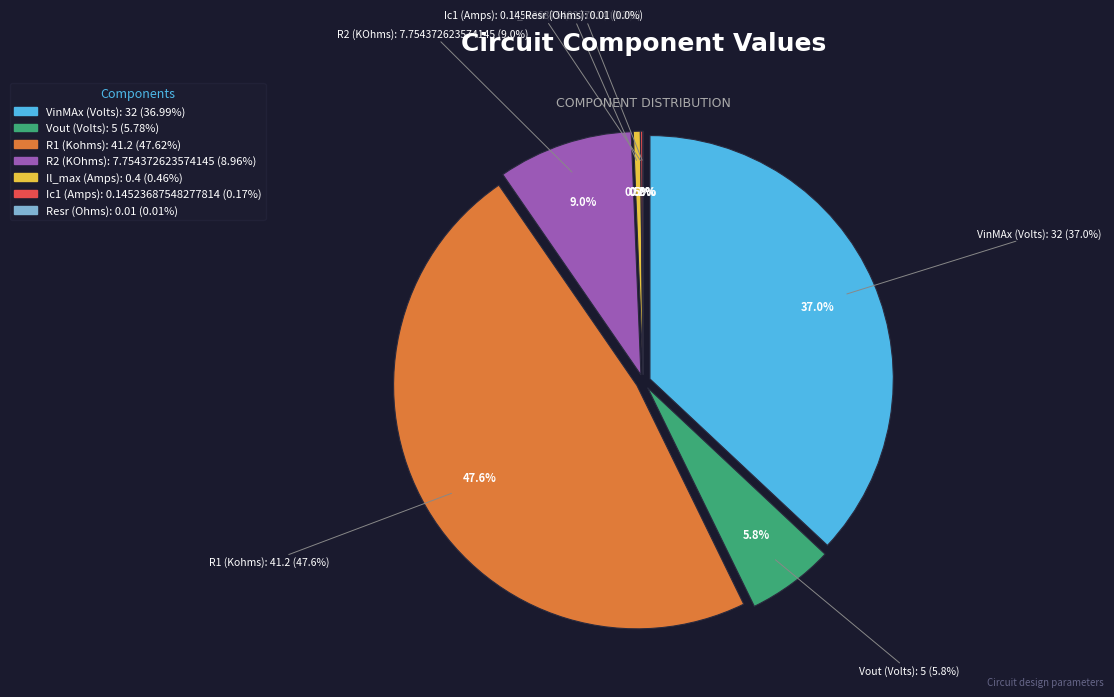

Which has a higher value, Il_max (Amps) or VinMAx (Volts)?

VinMAx (Volts)